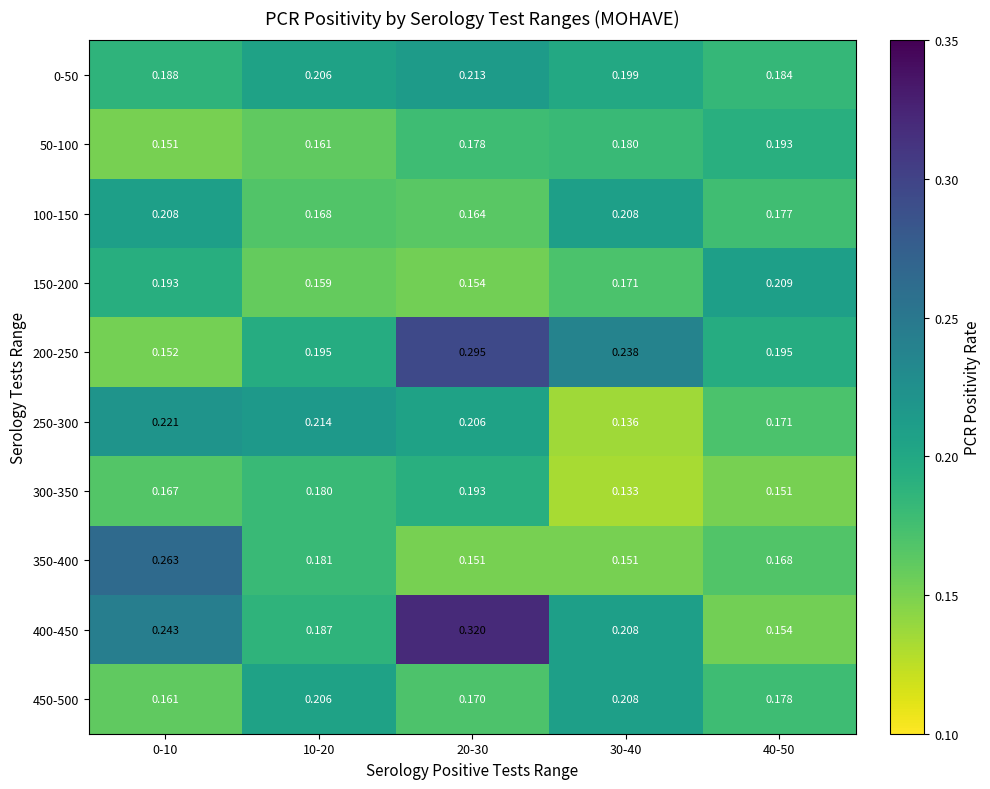

Is the value of 100-150 at 20-30 greater than the value of 300-350 at 0-10?

No